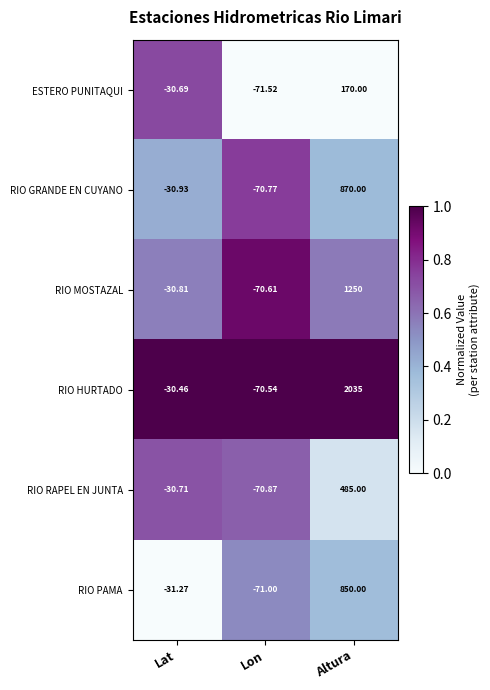

At how many categories does at least one series exceed 0?

1